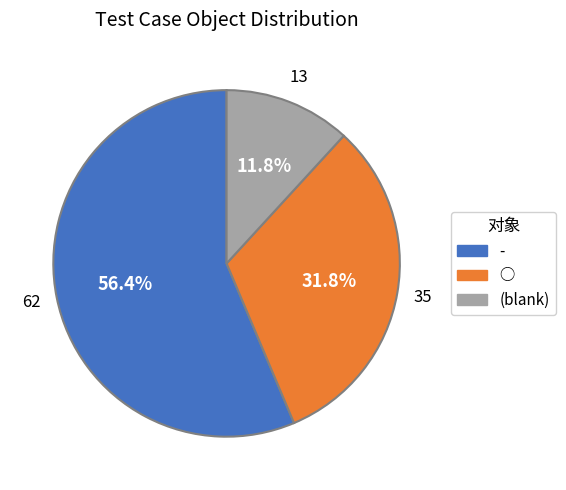

Does any single category account for the majority?

Yes